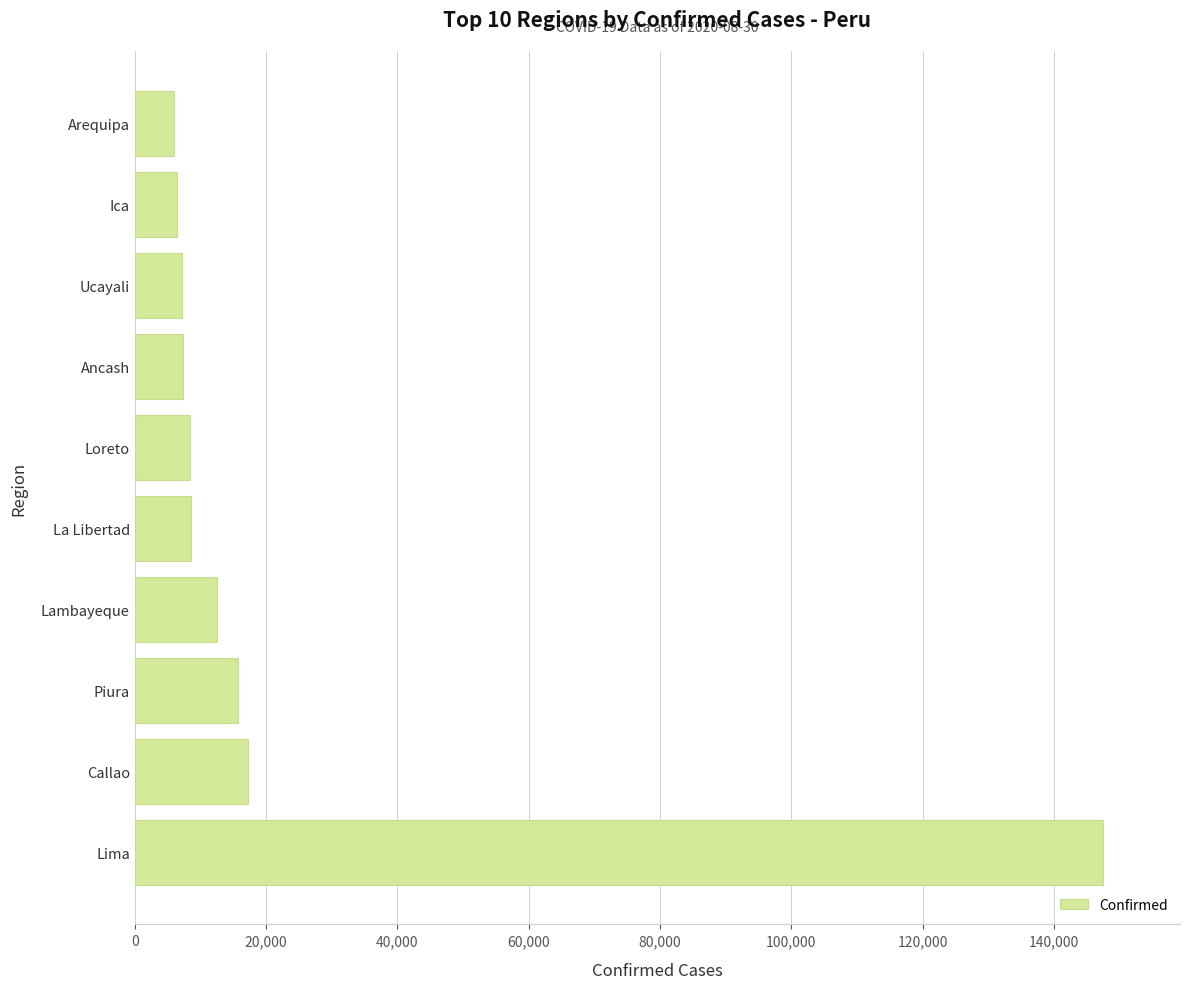

Is it true that the value at Arequipa is 5981?

True